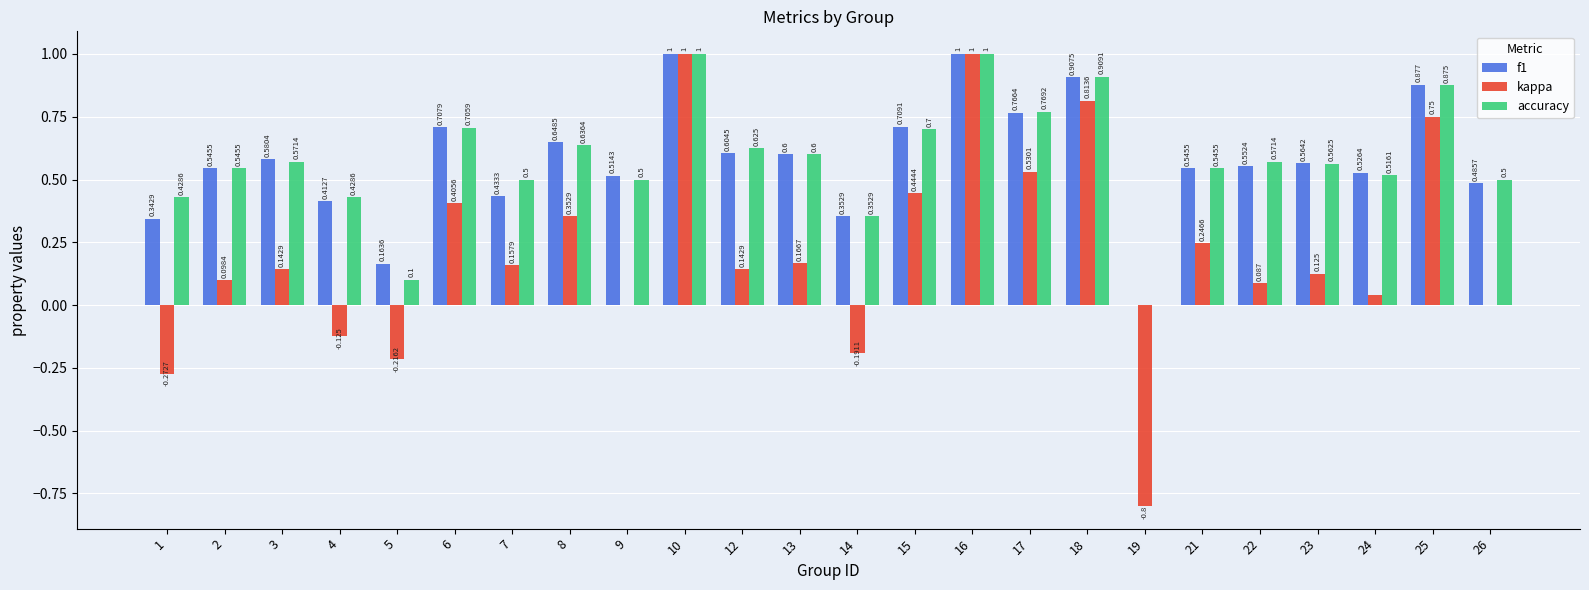

Is the value of accuracy at 12 greater than the value of kappa at 23?

Yes